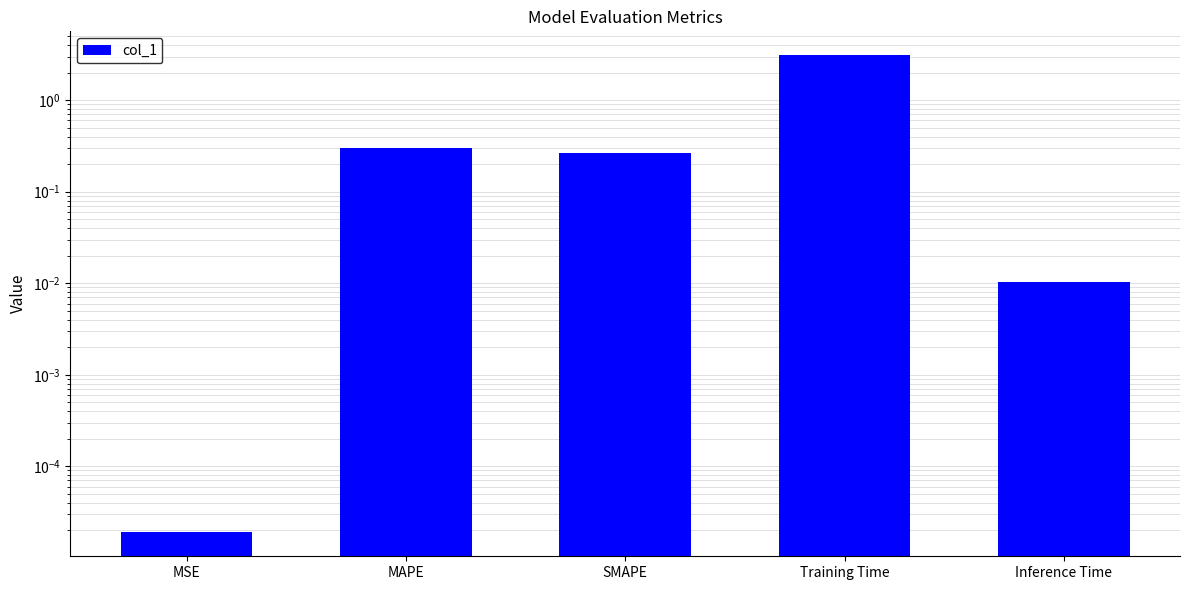

Which label corresponds to the largest value in the chart?

Training Time